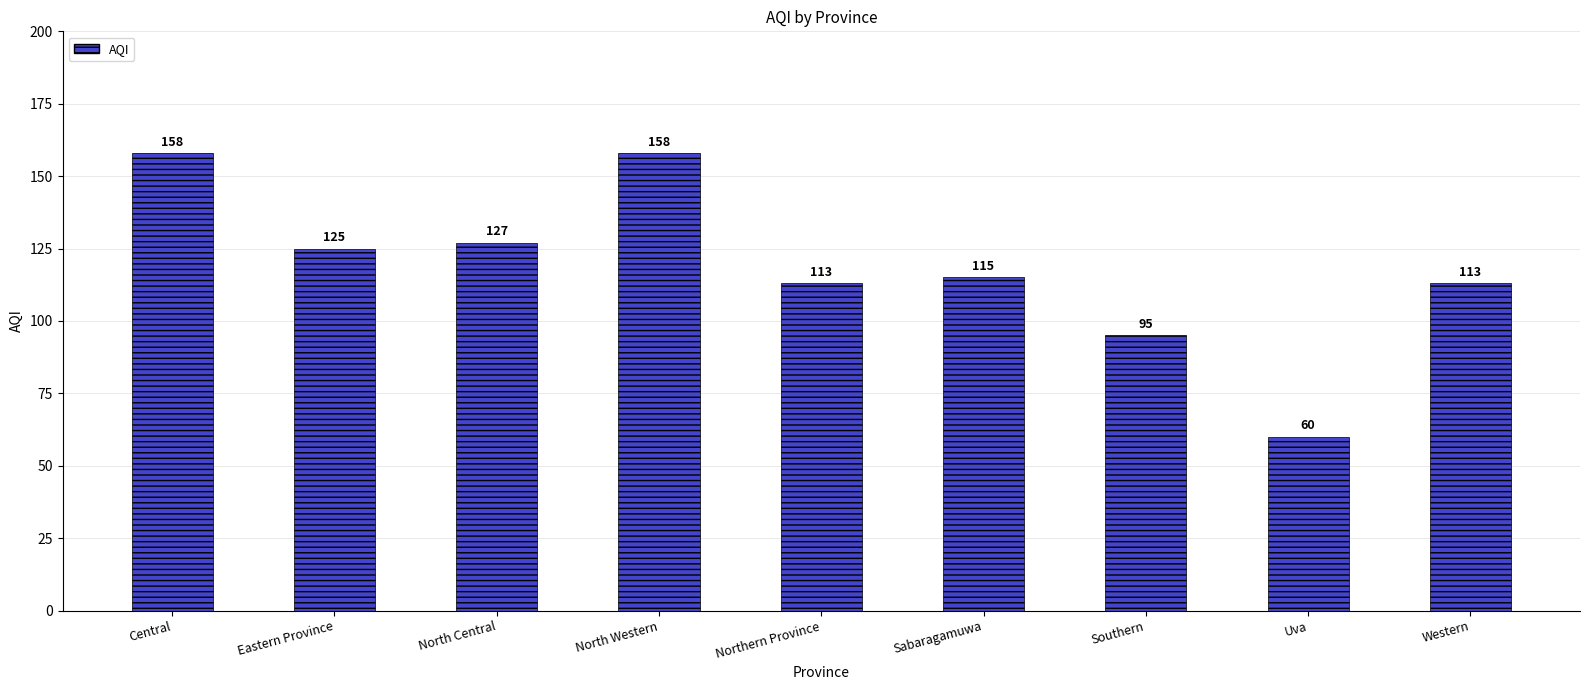

What value does the data have at Western, to the nearest 10?

110